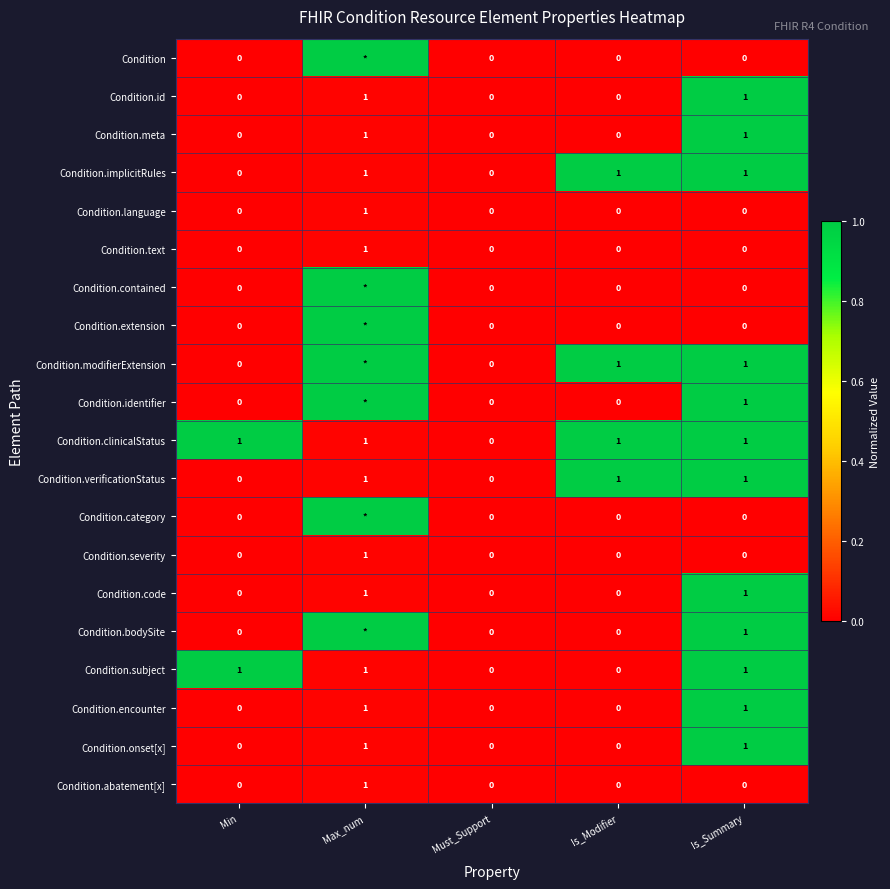

How many values in Condition.text are above zero?

1